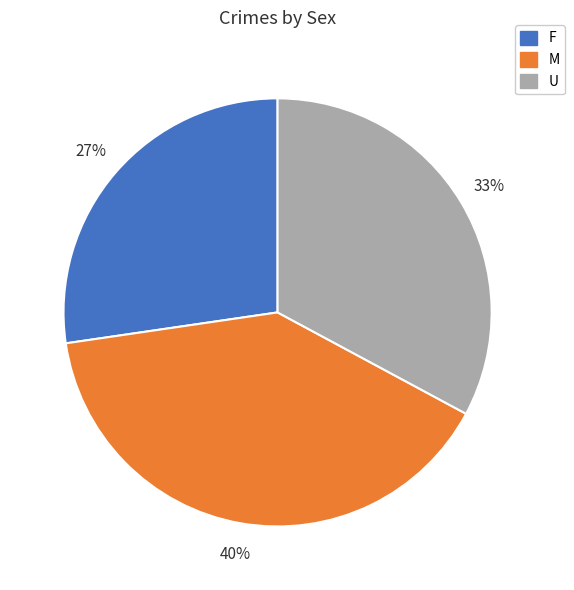

Count the number of slices in the pie.

3